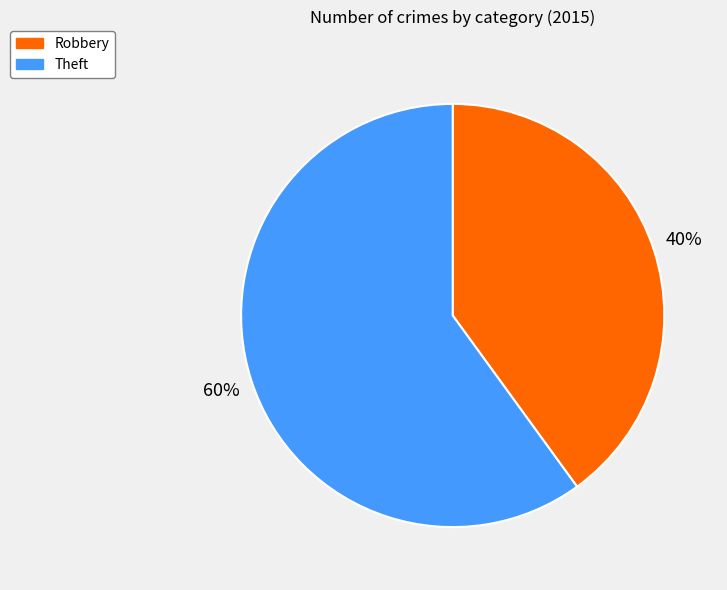

What is the ratio of the value at Robbery to the value at Theft?

0.7